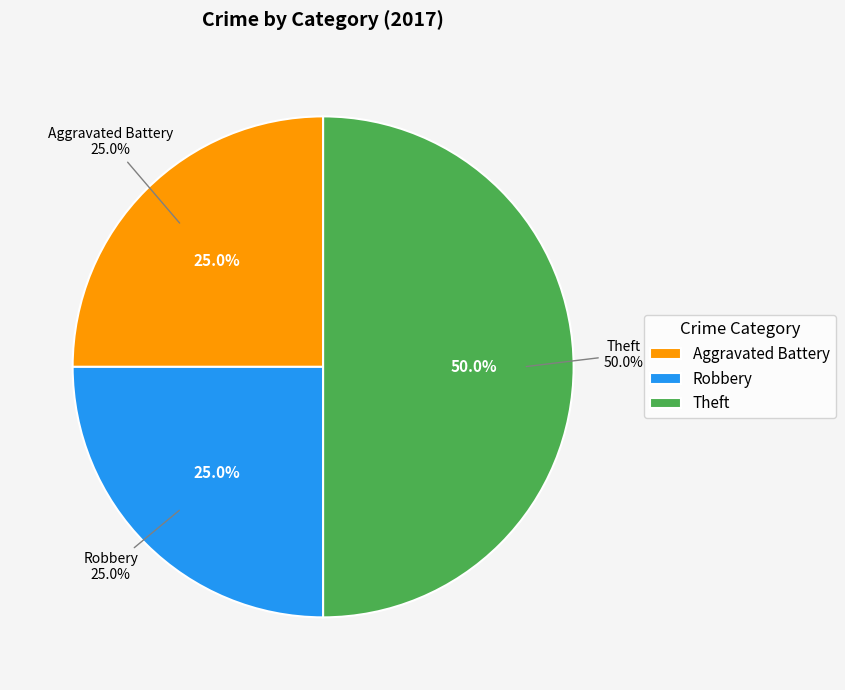

Does any single category account for the majority?

No